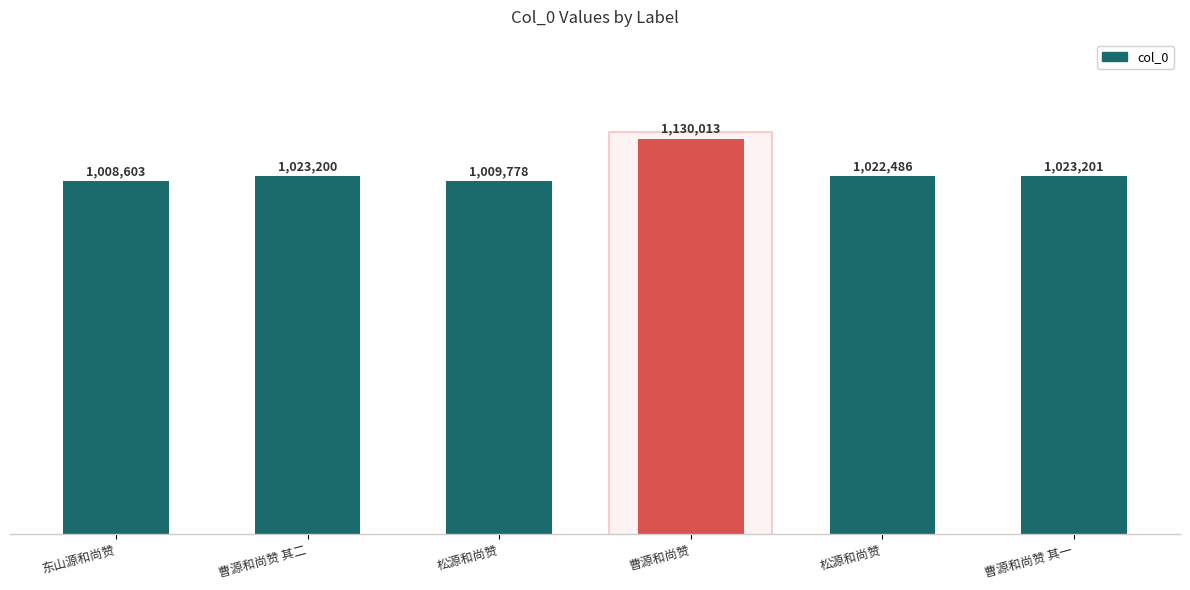

Are the bars horizontal?

No